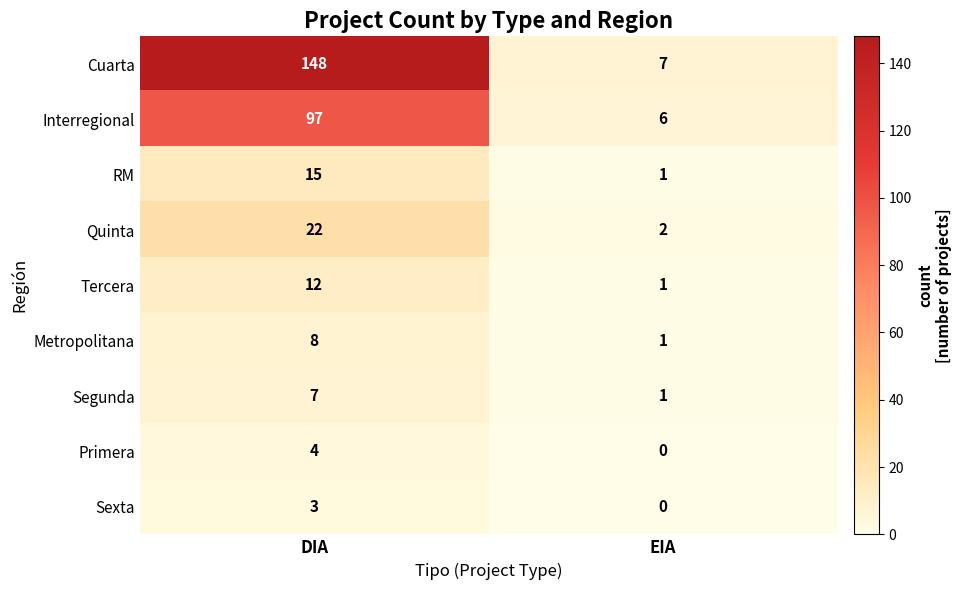

What is the average value of the Segunda series?

4